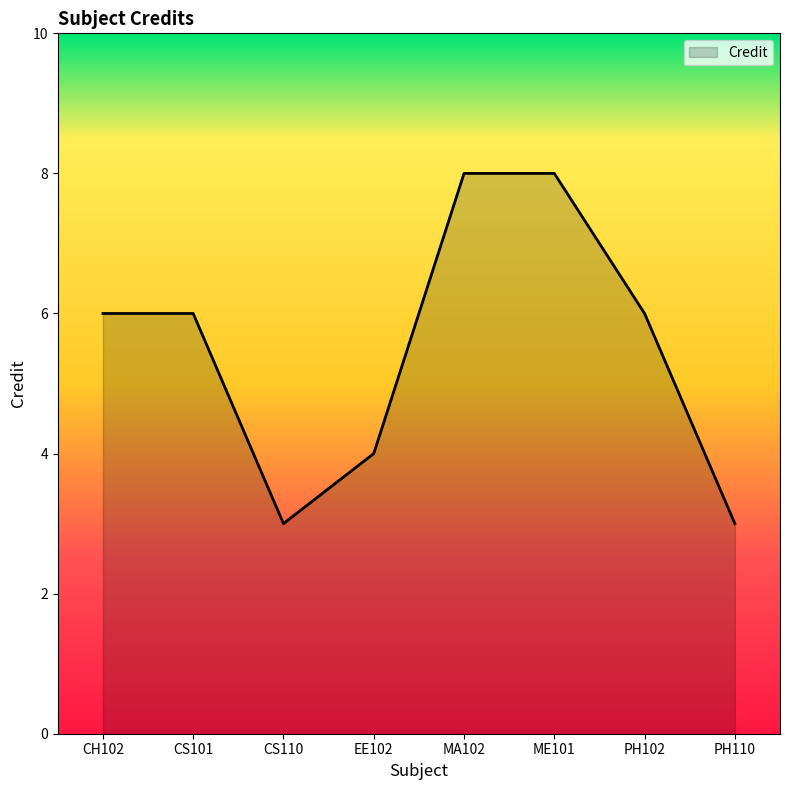

True or false: the data has more than 2 interior local peaks.

False